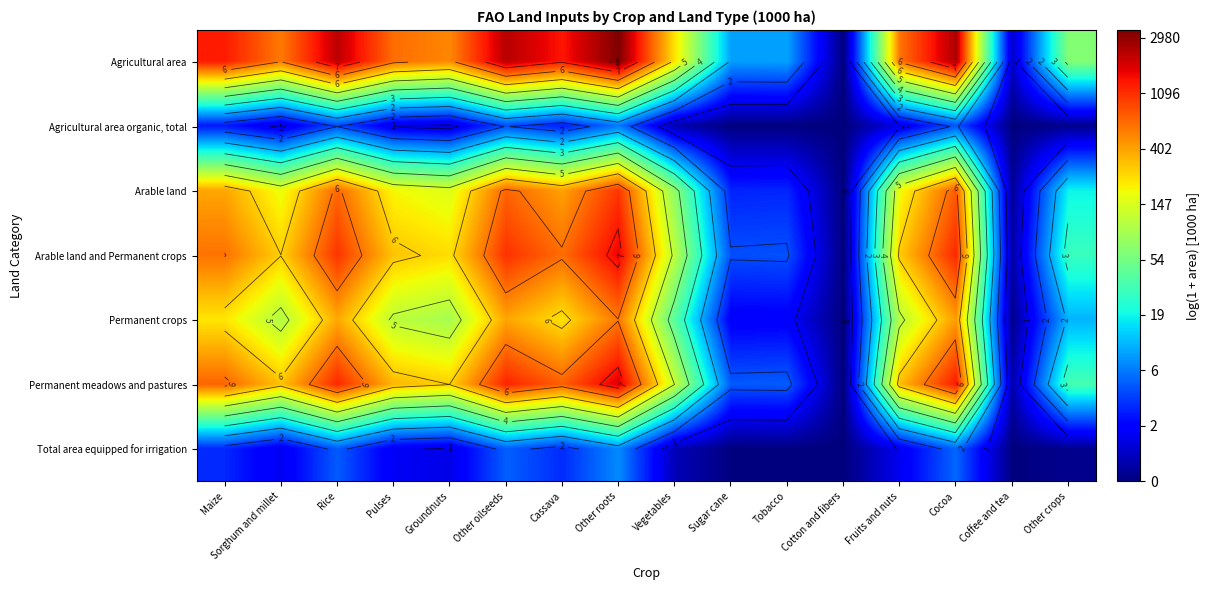

What is the sum of all Permanent meadows and pastures values?

77.0